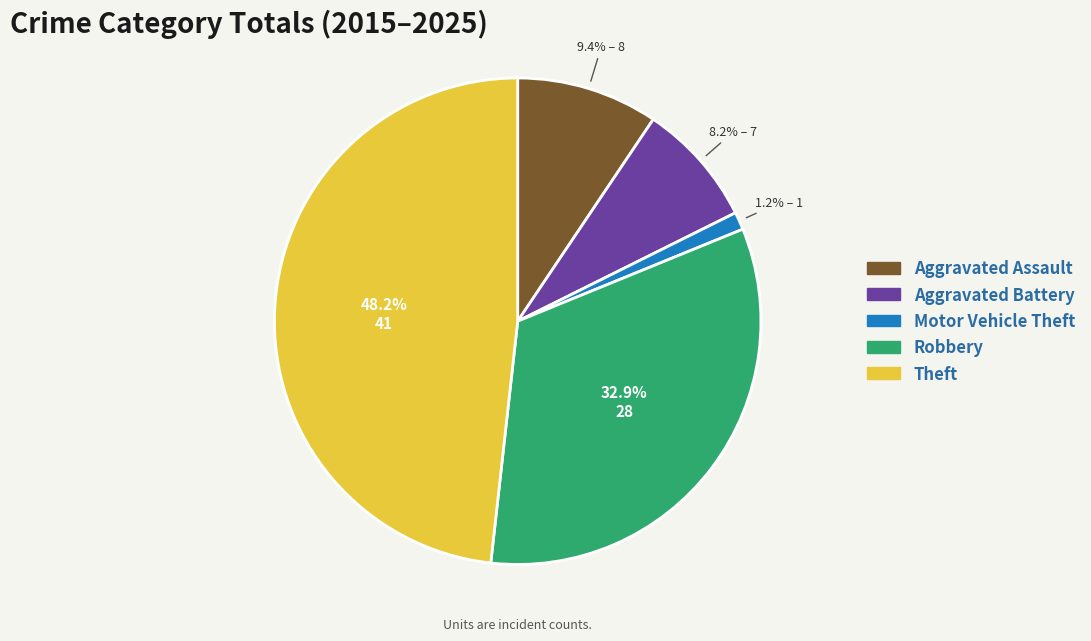

What percentage is the Theft slice, to the nearest percent?

48%